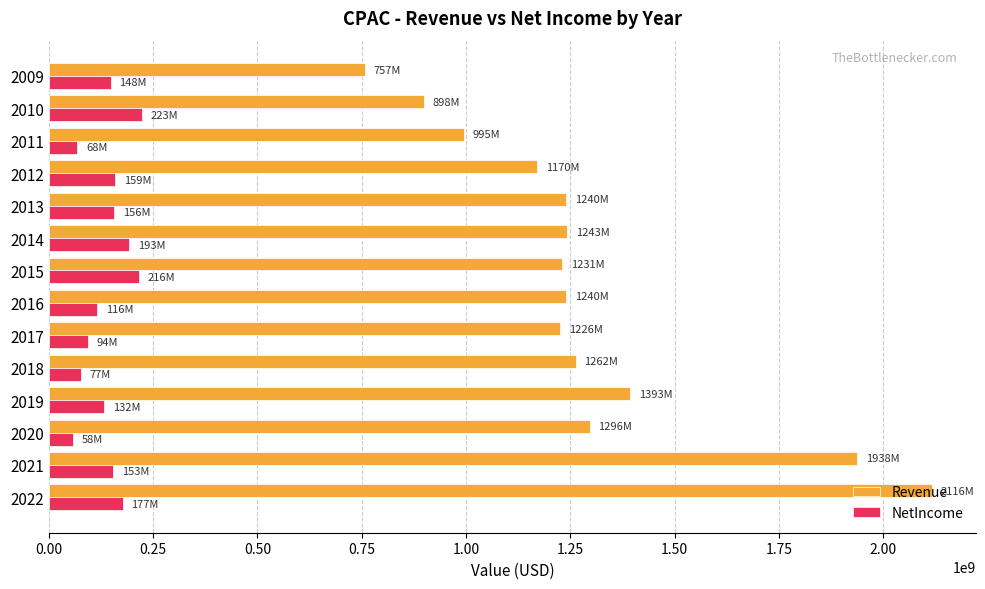

What is the difference between the Revenue values at 2022 and 2013?

876058000